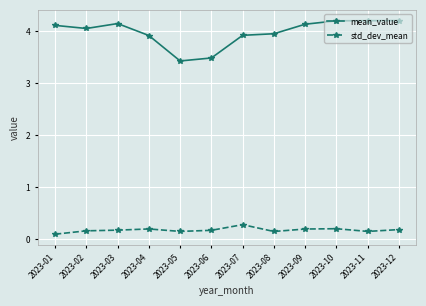

What is the sum of the std_dev_mean values at 2023-11 and 2023-06?

0.3